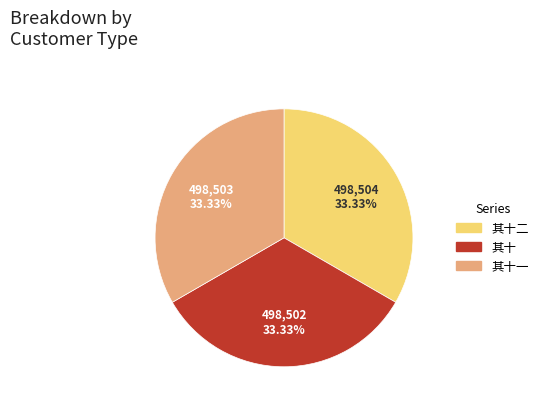

Is there any slice that represents more than half of the pie?

No